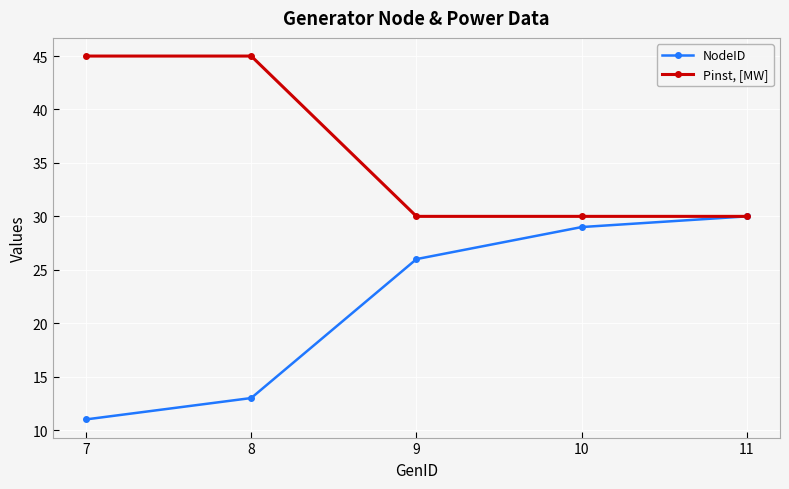

What is the value of the NodeID point at the 3rd from the left?

26